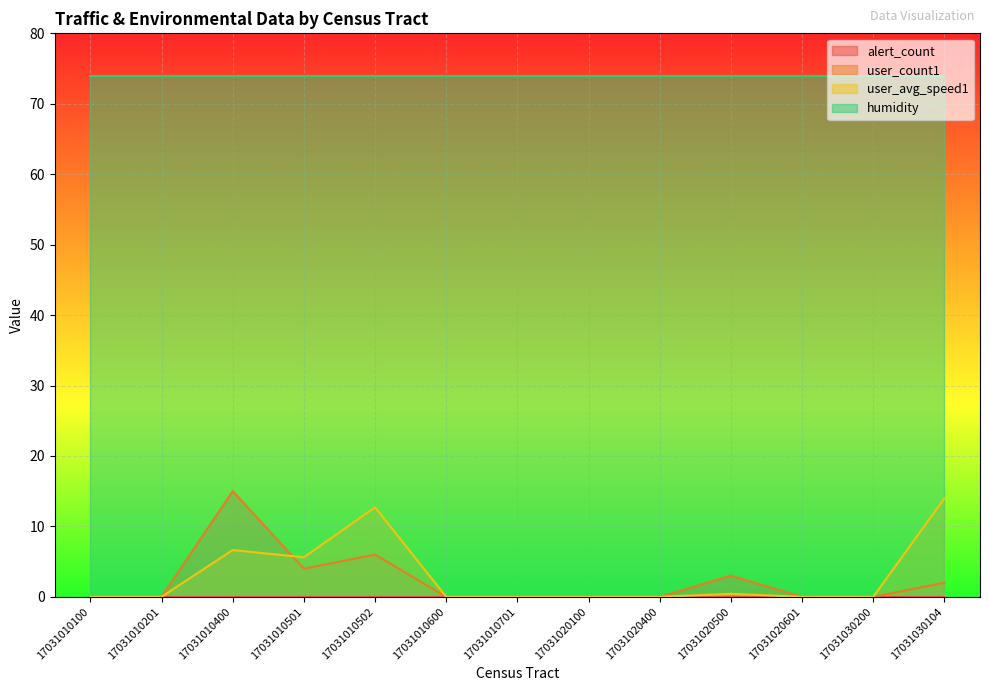

What is the difference between the second highest and second lowest values in the user_count1 series?

6.0